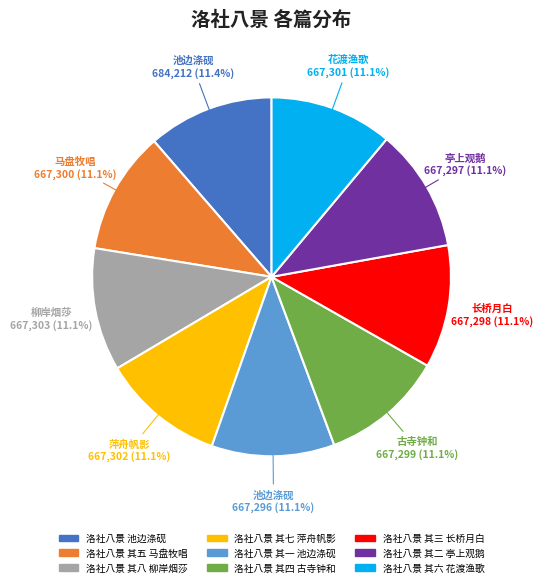

What is the ratio of the value at 洛社八景 其七 萍舟帆影 to the value at 洛社八景 其二 亭上观鹅?

1.0